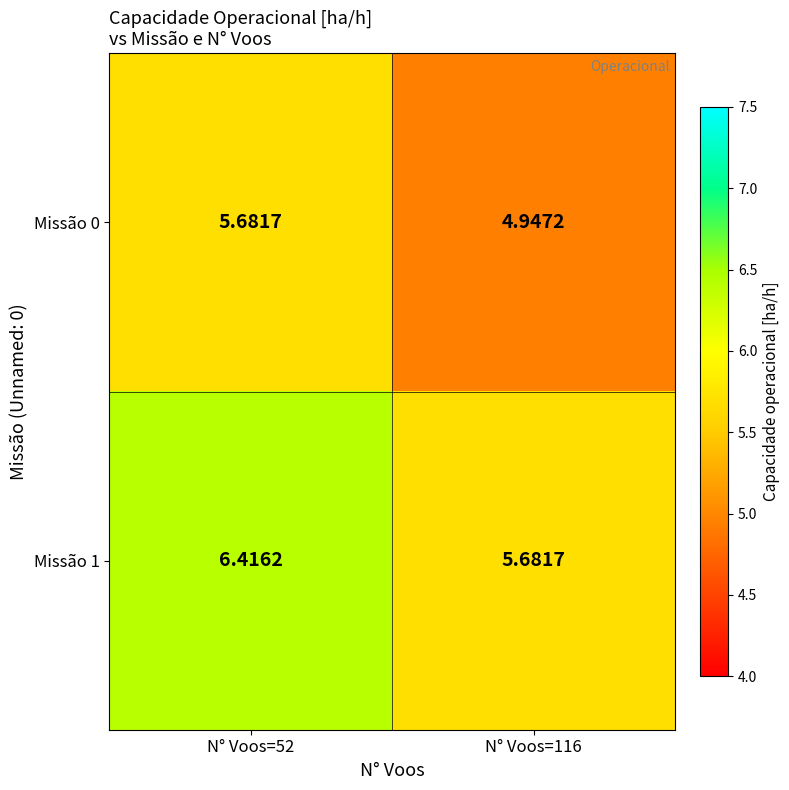

What is the greatest value displayed?

6.4